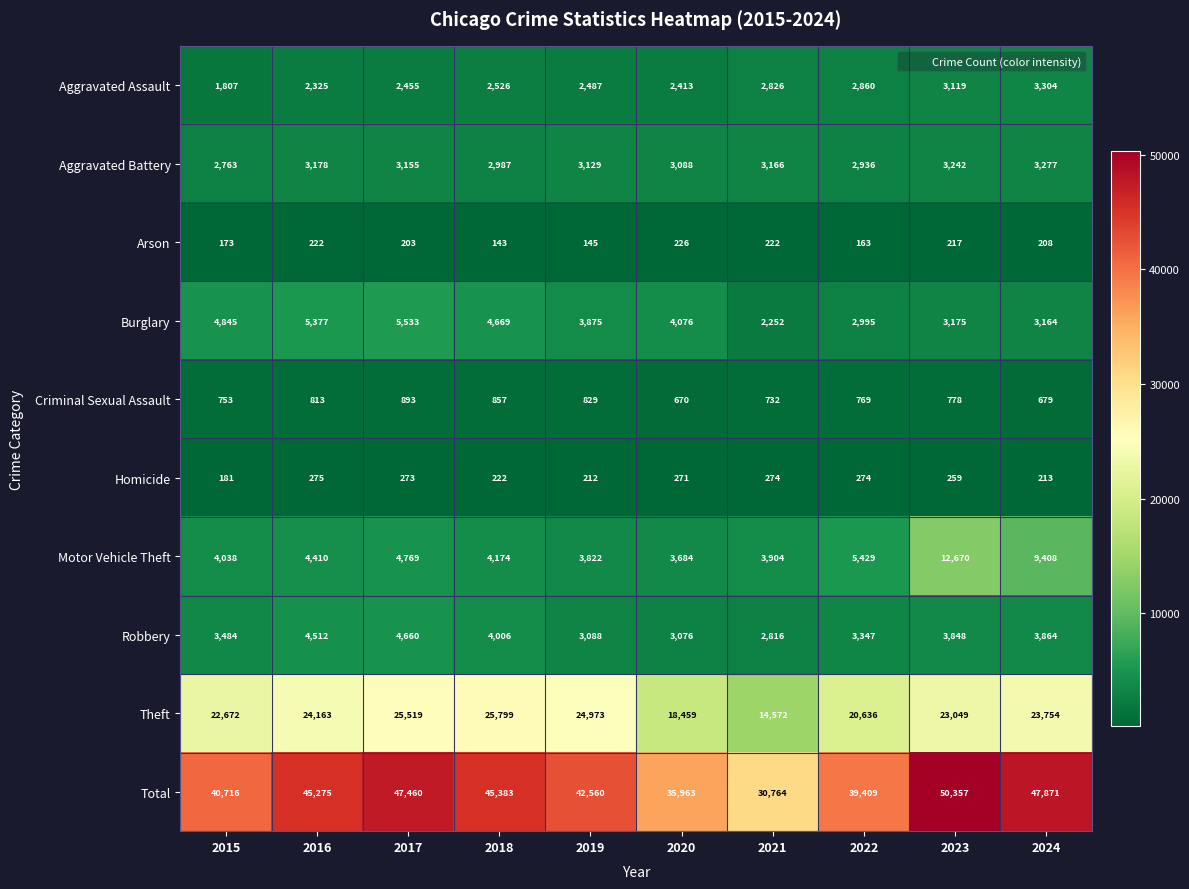

List the series in order of their peak value, highest first.

Total, Theft, Motor Vehicle Theft, Burglary, Robbery, Aggravated Assault, Aggravated Battery, Criminal Sexual Assault, Homicide, Arson